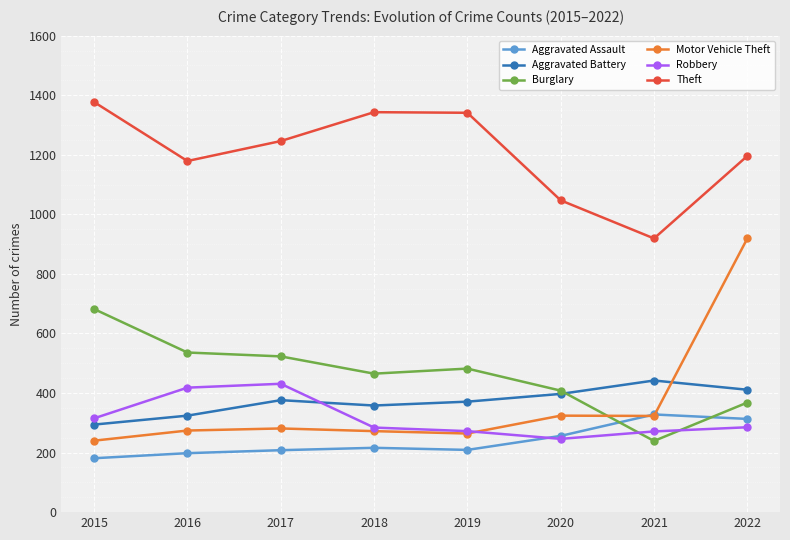

True or false: Aggravated Battery has more than 2 points higher than both neighbors.

False